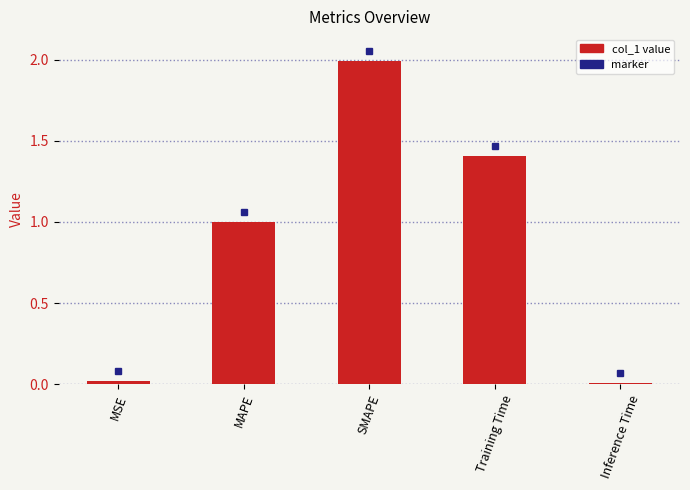

Does the chart contain stacked bars?

No